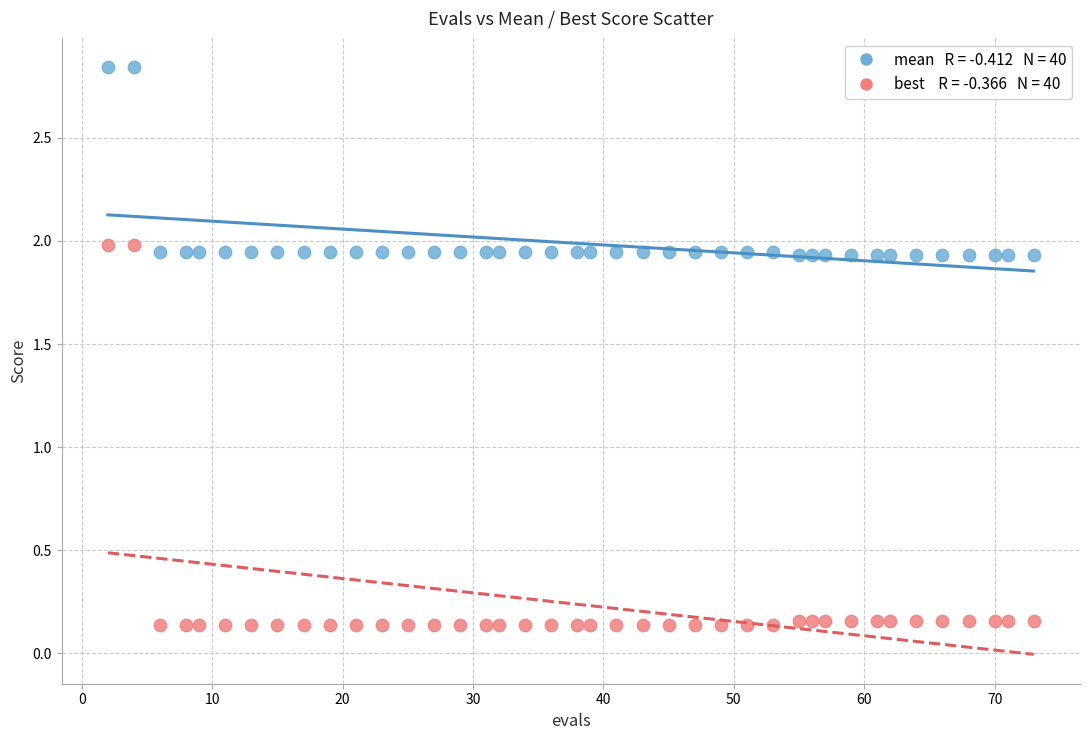

Across all data points, what is the range of X values (max minus min)?

71.0